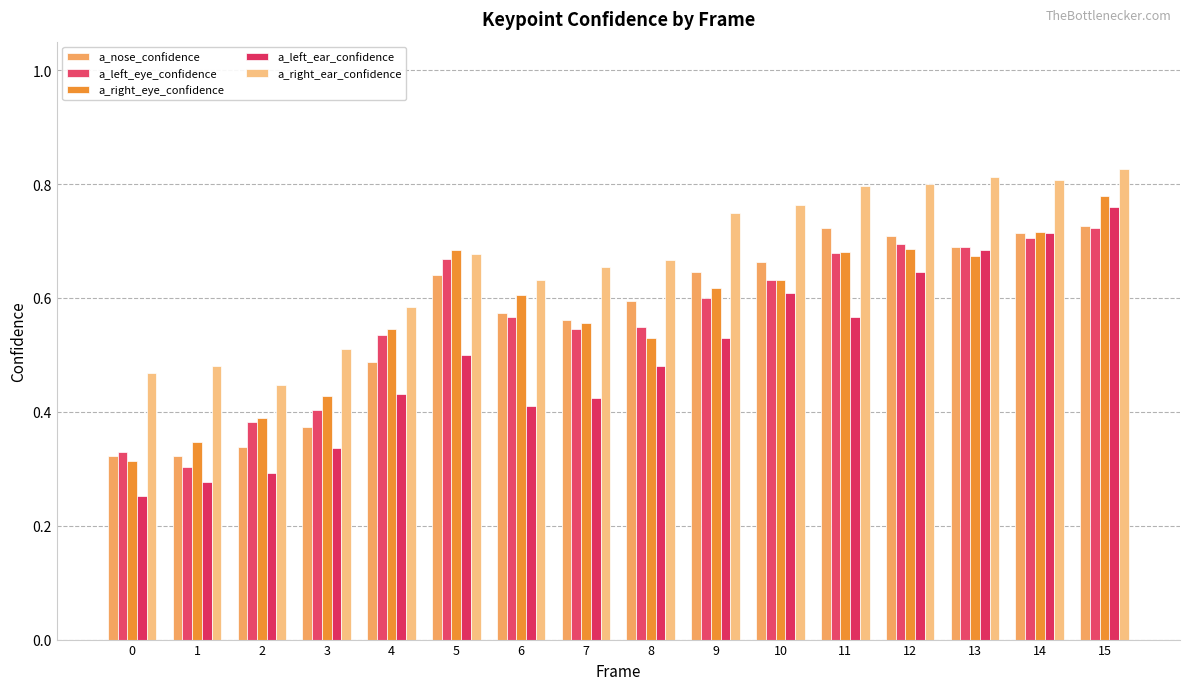

At which label does a_right_ear_confidence reach its peak?

15